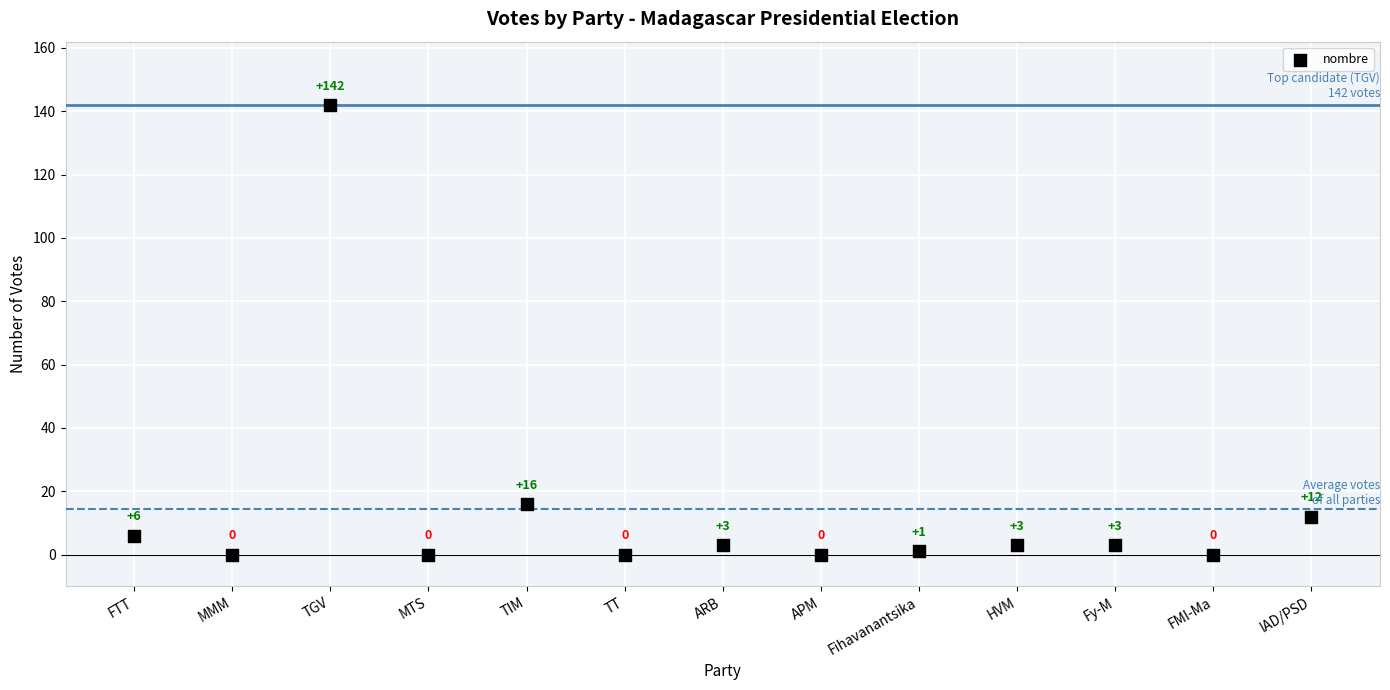

What is the range of Y values (max minus min)?

142